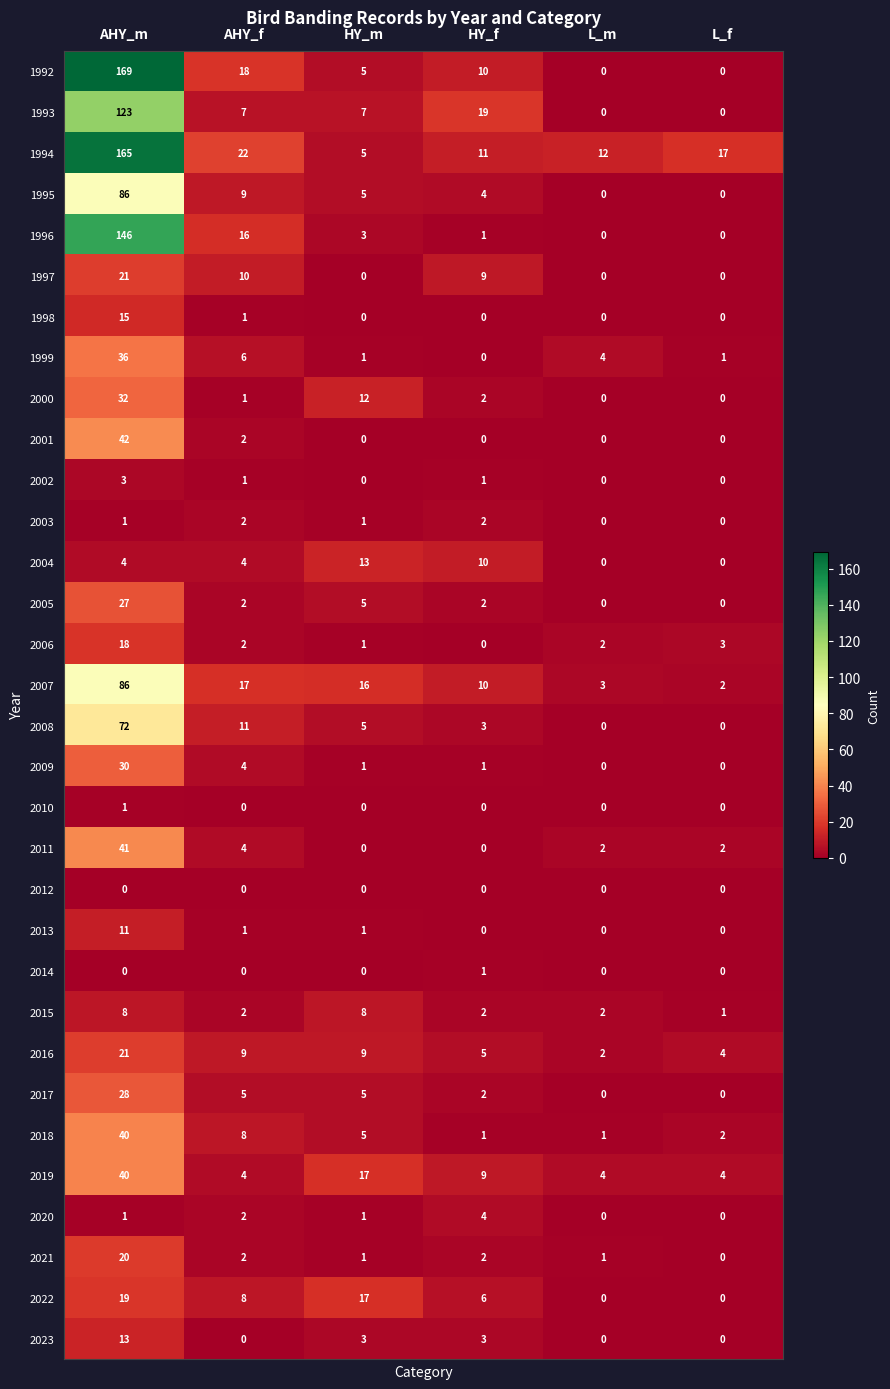

At which label is 2019 closest to 22?

HY_m